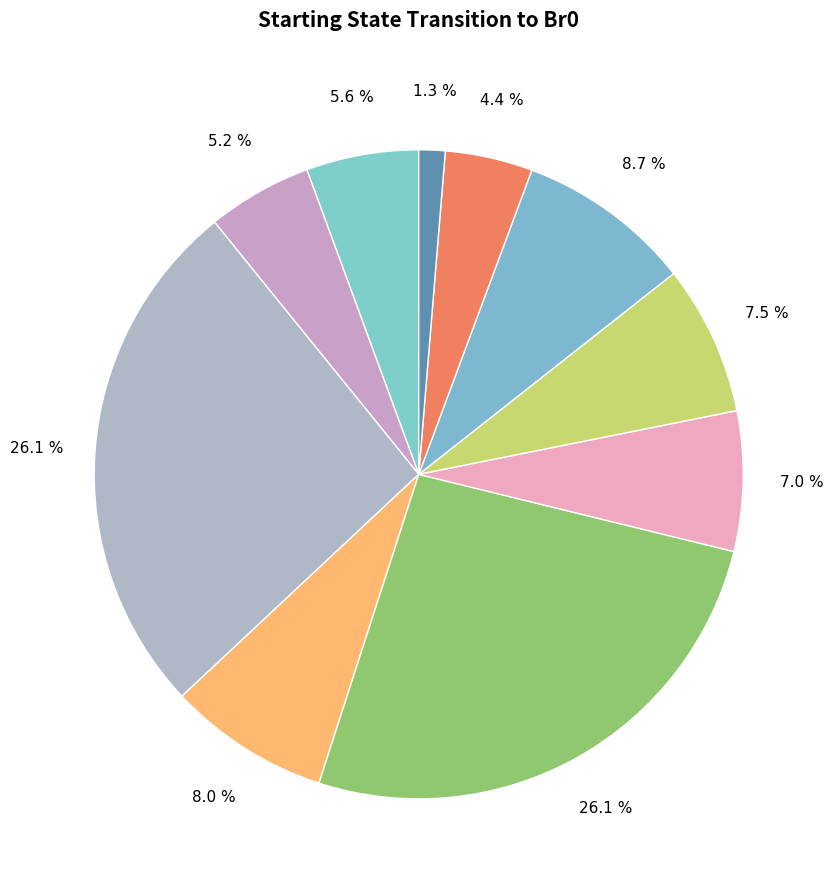

How many slices are in this pie chart?

10